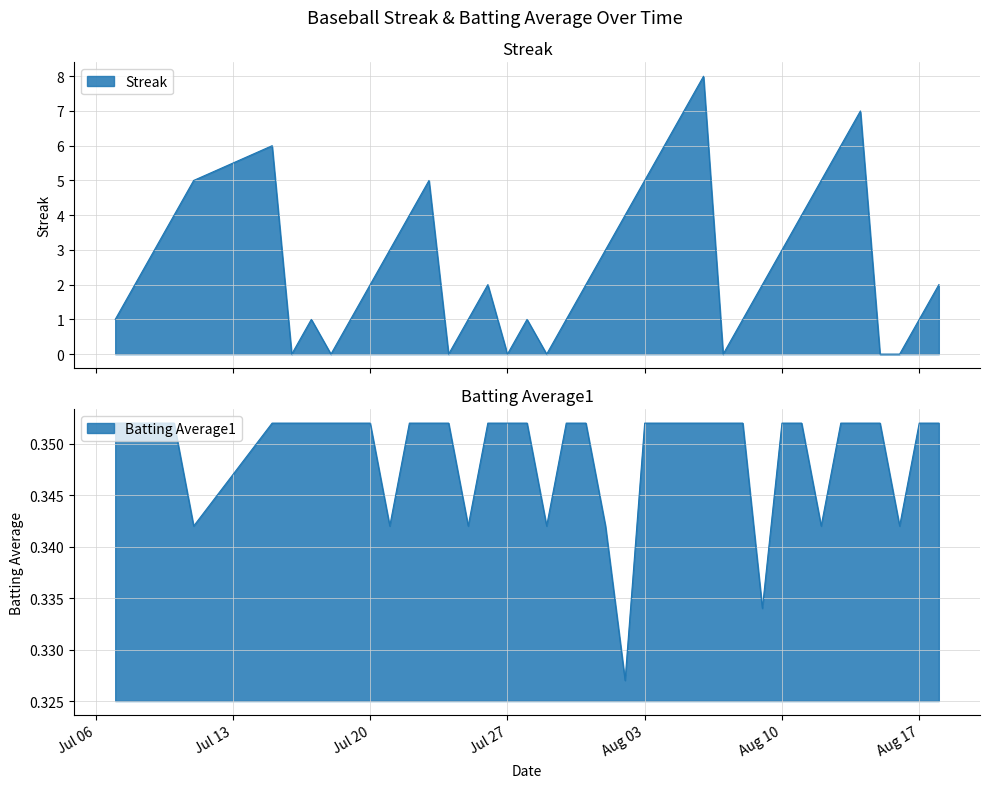

At how many categories does at least one series exceed 1?

24